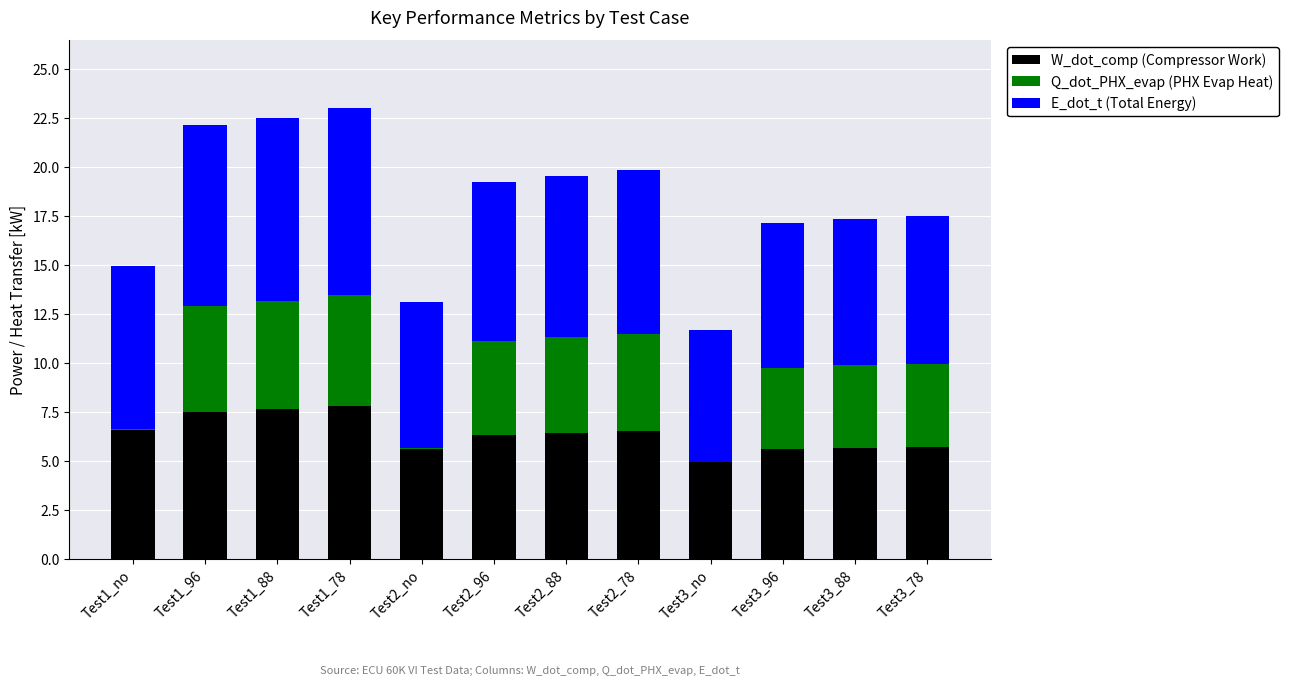

What is the maximum value for W_dot_comp (Compressor Work)?

7.8